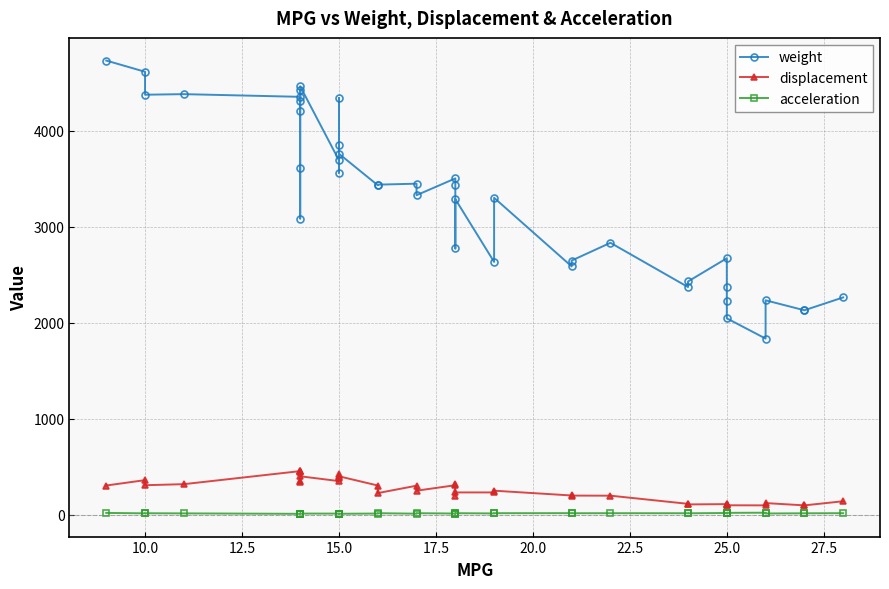

List the series in order of their peak value, lowest first.

acceleration, displacement, weight